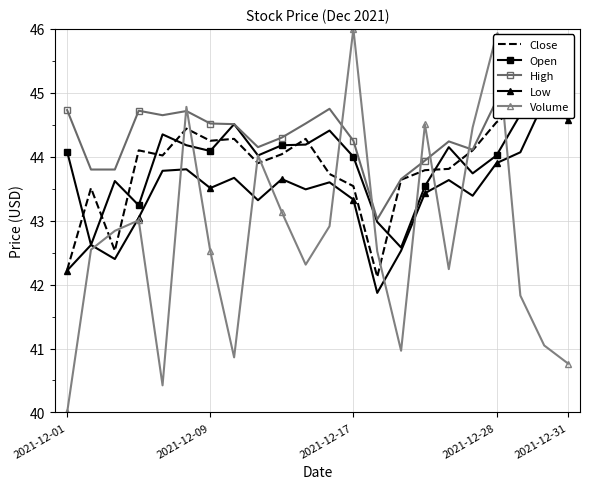

The value of Volume at 2021-12-31 is 8.2. True or false?

False